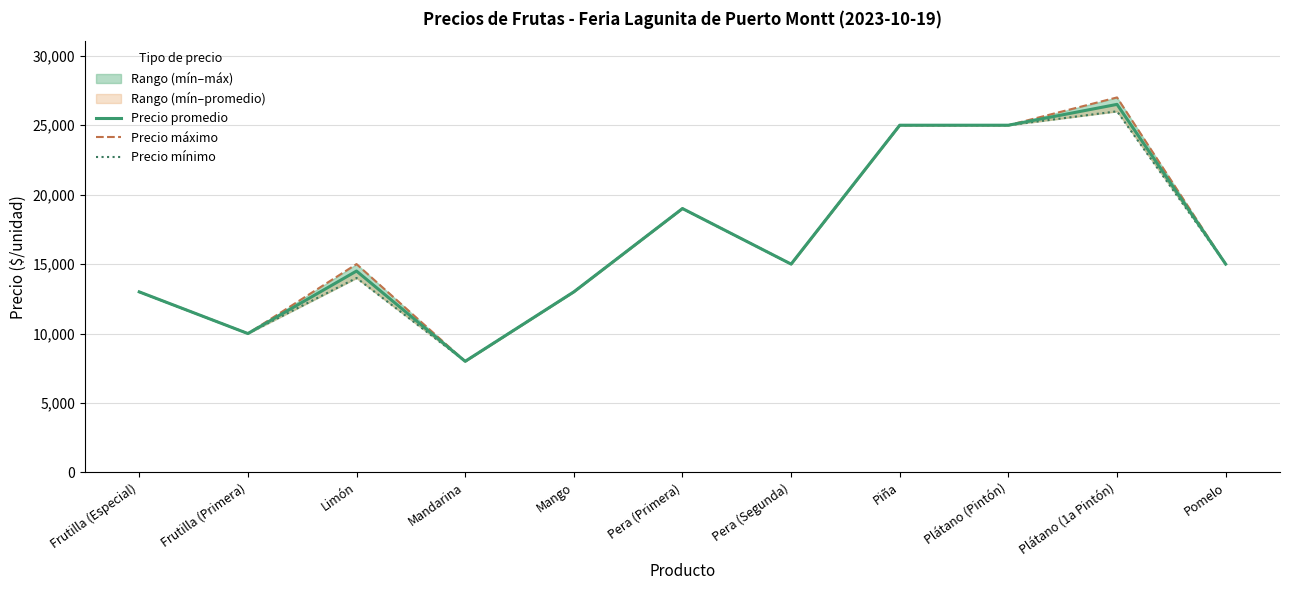

What is the smallest value displayed?

8000